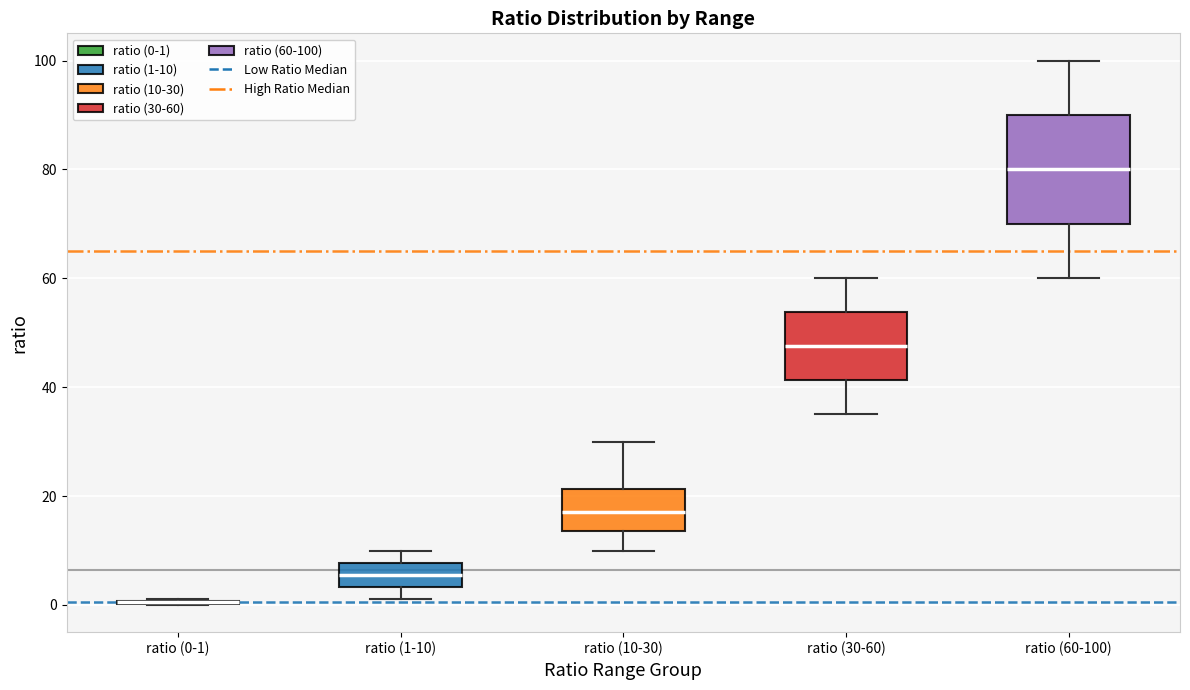

Reading left to right, read every box against the y-axis: the position of its median line, the range the box covers, and the ends of its whiskers. The values are not printed on the chart, so give them approximately, as read against the axis.

ratio (0-1): box collapsed to a line at 0, whiskers 0 to 2
ratio (1-10): median 6, box 4 to 8, whiskers 2 to 10
ratio (10-30): median 18, box 14 to 22, whiskers 10 to 30
ratio (30-60): median 48, box 42 to 54, whiskers 36 to 60
ratio (60-100): median 80, box 70 to 90, whiskers 60 to 100